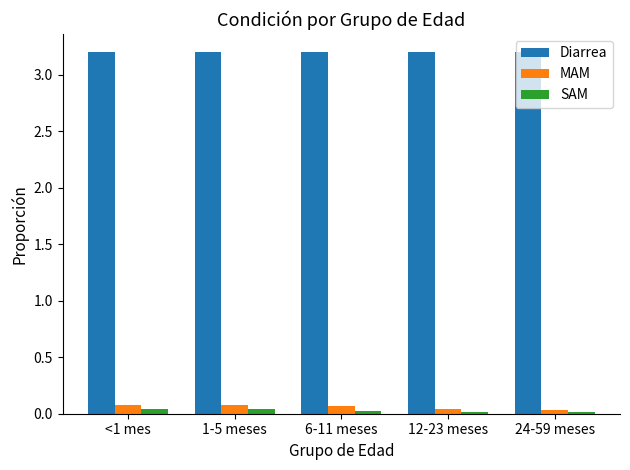

What is the lowest value of the Diarrea series?

3.2